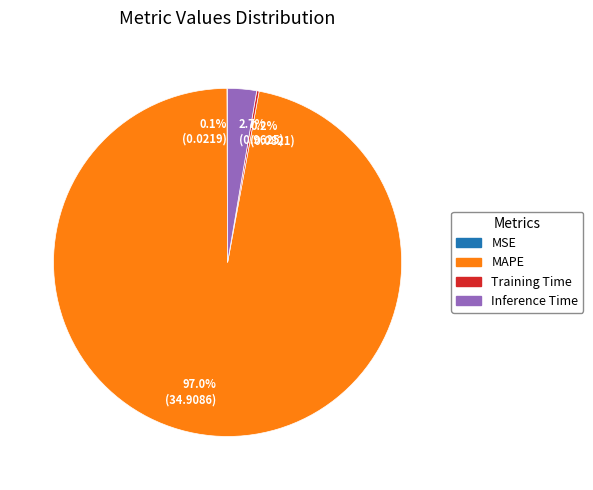

Which category has the biggest portion of the pie?

MAPE